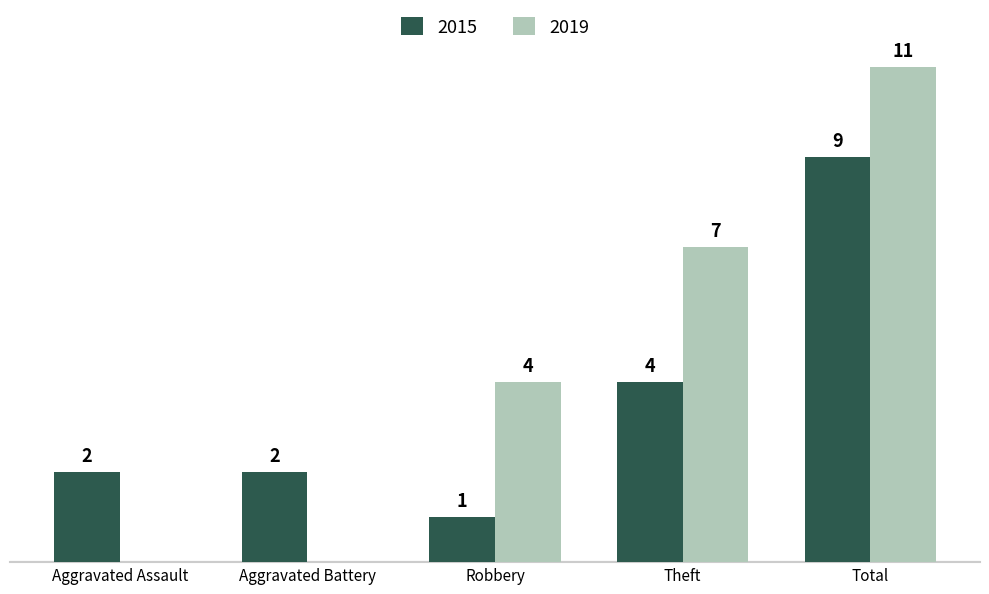

At which label is 2019 closest to 5?

Robbery